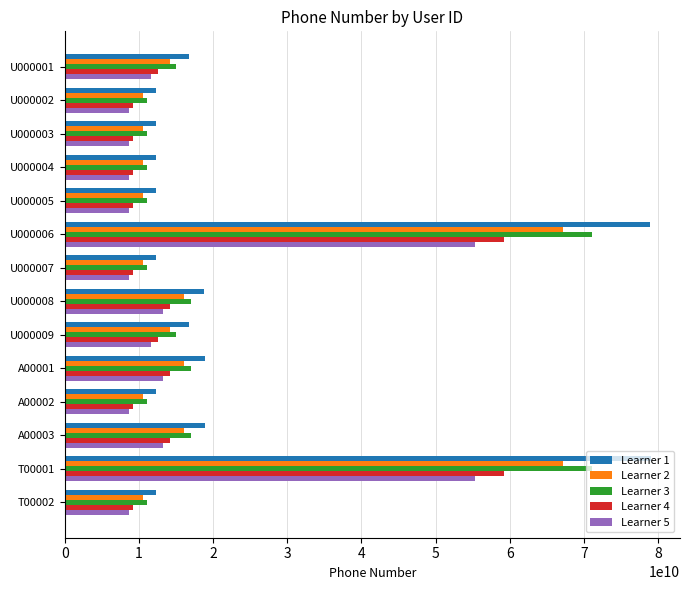

The value of Learner 5 at A00002 is 8642605238.4. True or false?

True